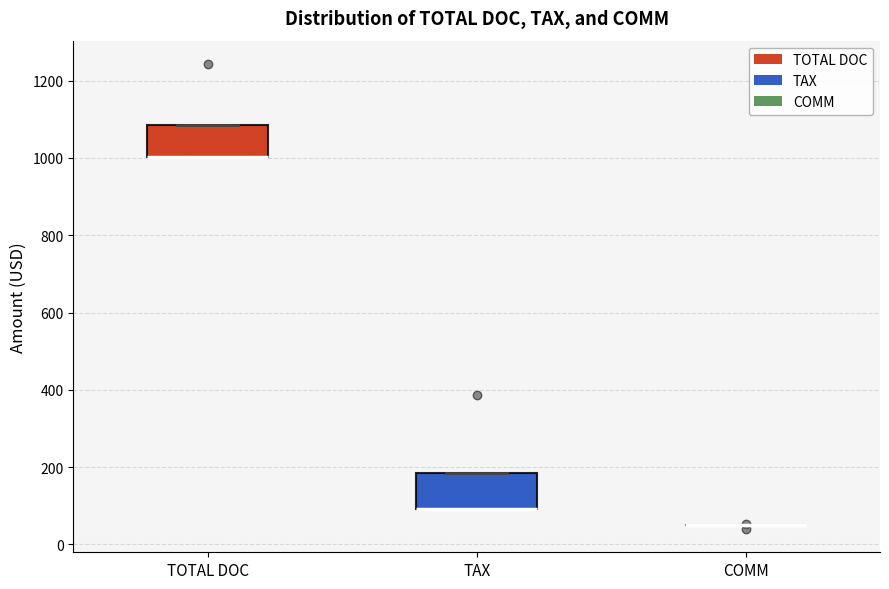

Reading left to right, read every box against the y-axis: the position of its median line, the range the box covers, and the ends of its whiskers. The values are not printed on the chart, so give them approximately, as read against the axis.

TOTAL DOC: median 1000 (drawn on the box's lower edge), box 1000 to 1080, whiskers 1000 to 1080
TAX: median 100 (drawn on the box's lower edge), box 100 to 180, whiskers 100 to 180
COMM: box collapsed to a line at 60, whiskers 60 to 60